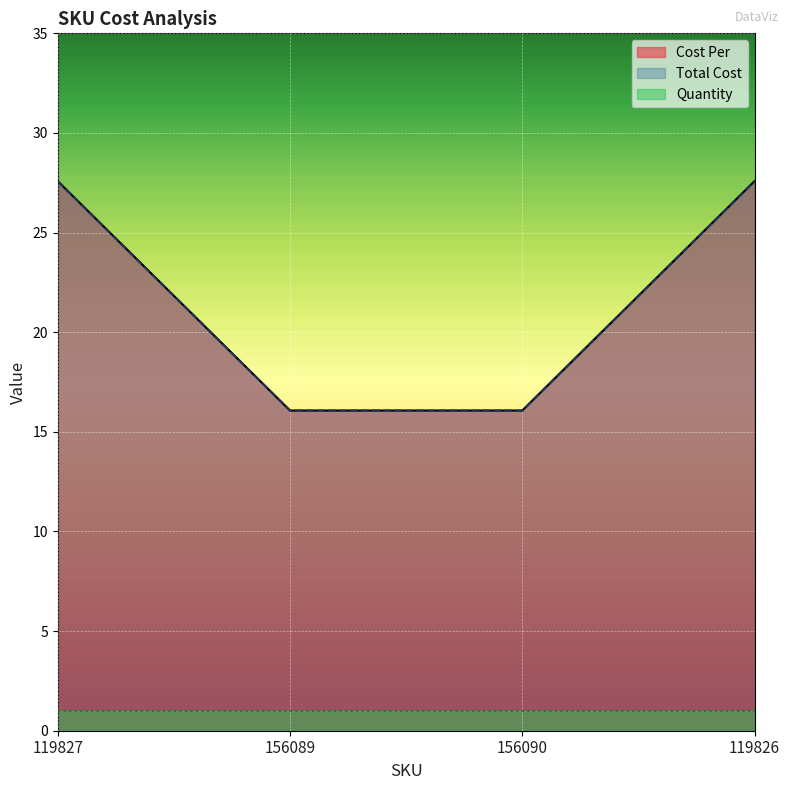

What is the difference between the maximum and minimum values in the Cost Per series?

11.5